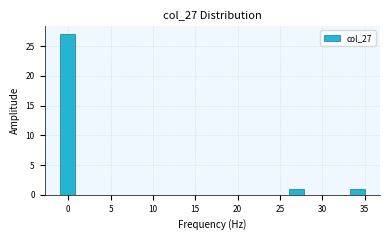

Read against the x-axis, roughly where is the centre of the tallest bar?

0.0